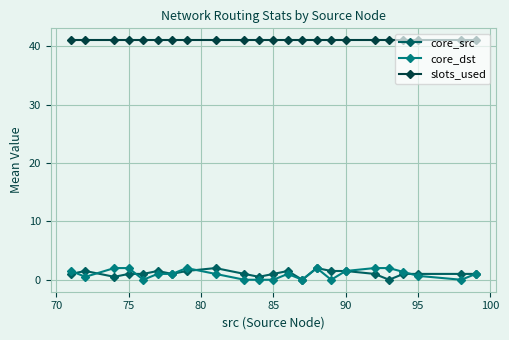

At how many categories does at least one series exceed 26?

23